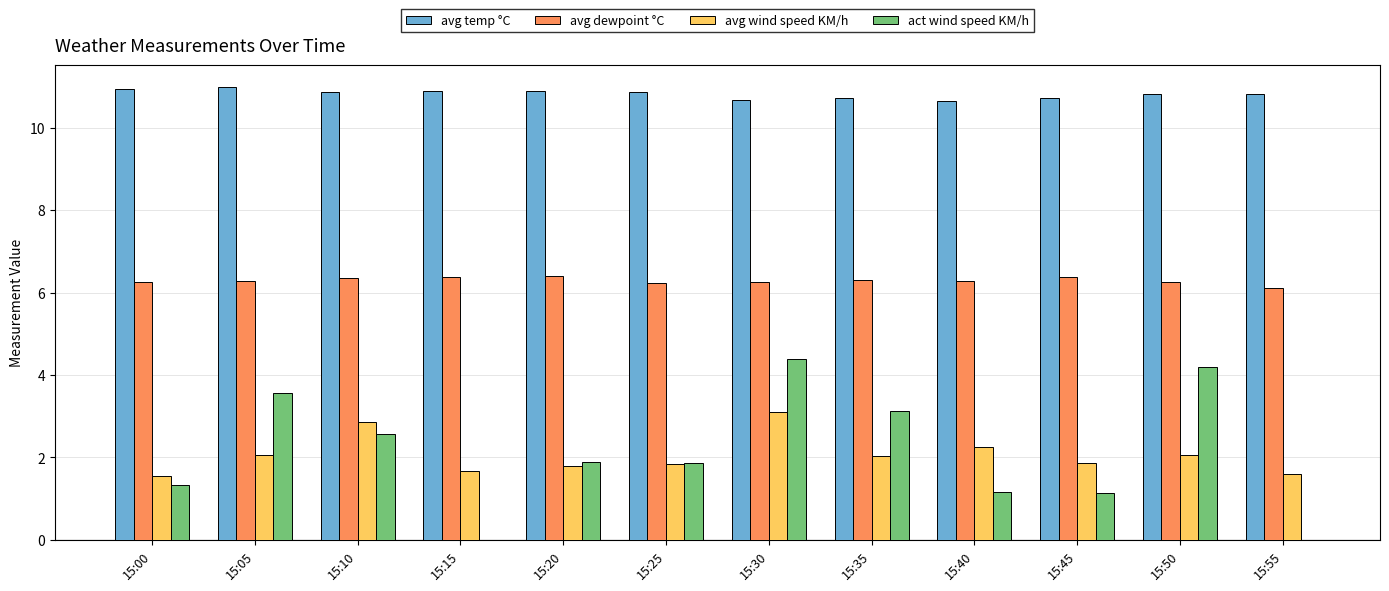

What are all the series names shown in the legend?

avg temp °C, avg dewpoint °C, avg wind speed KM/h, act wind speed KM/h